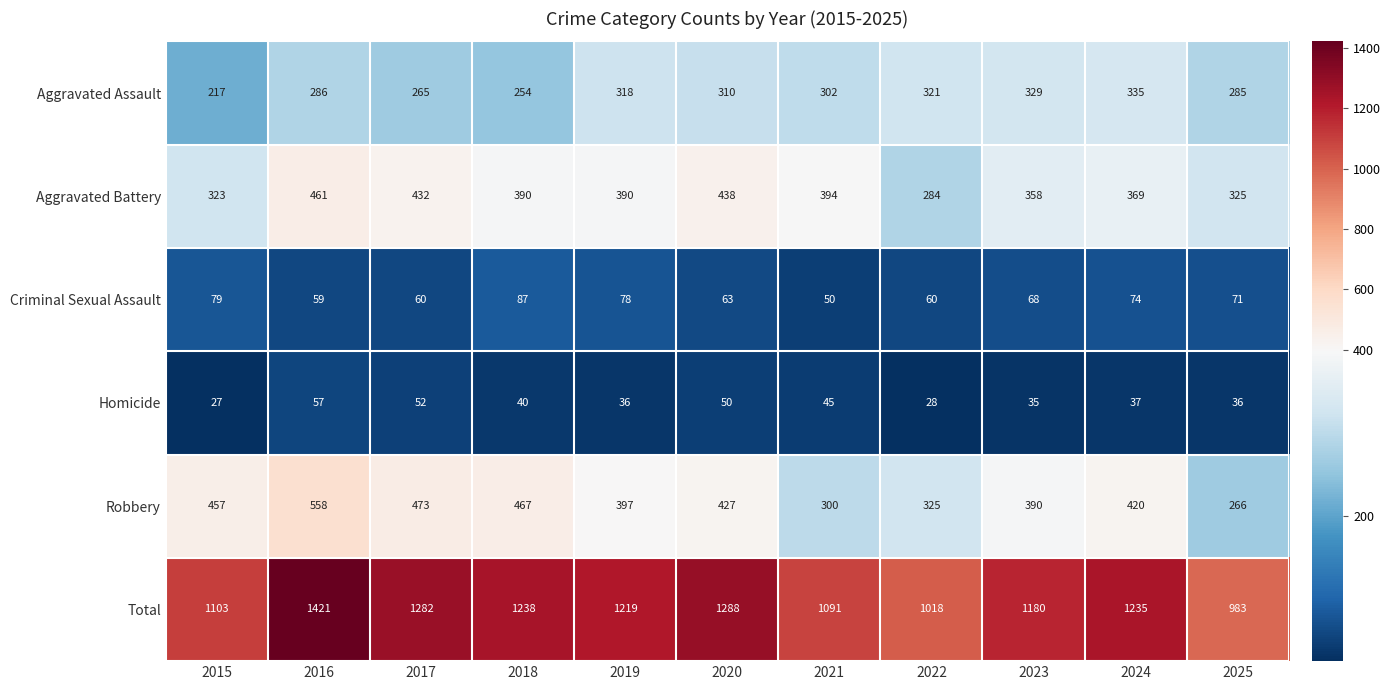

Where is Robbery nearest to the value 412?

2024